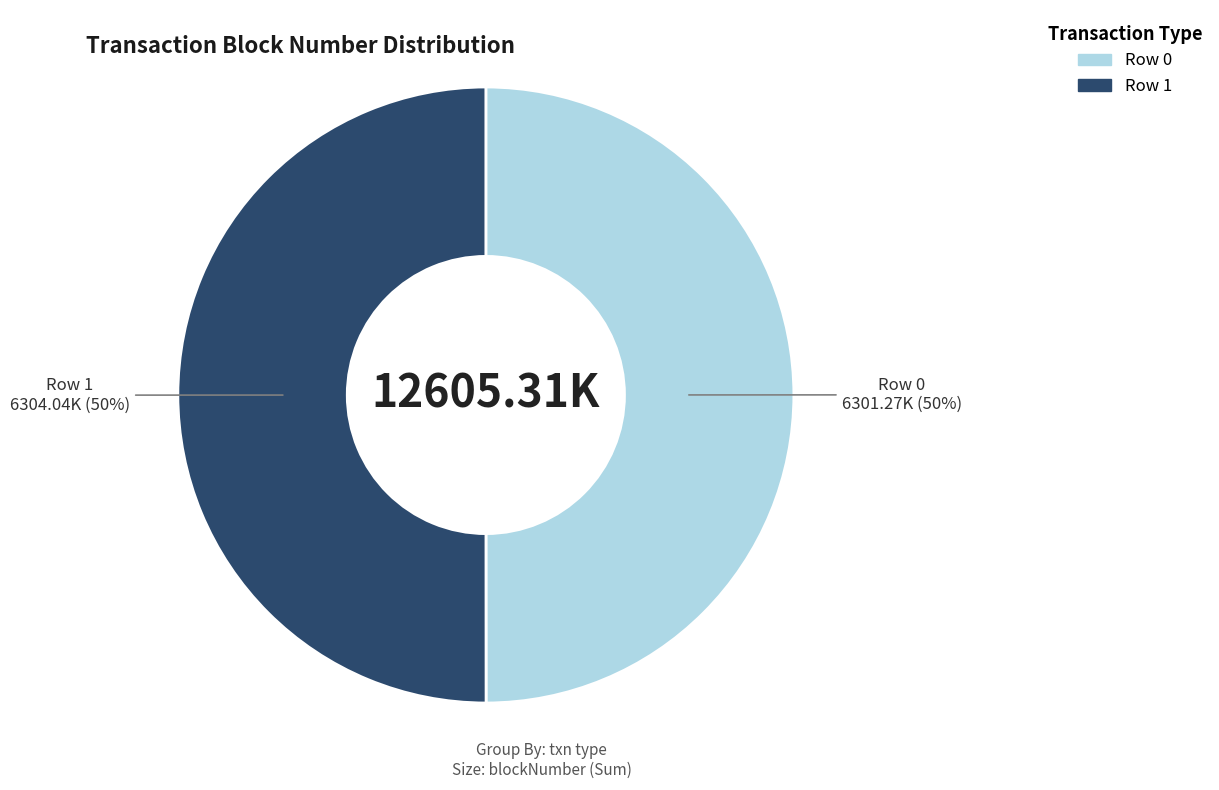

To the nearest percent, what is the combined percentage of Row 0 and Row 1?

100%